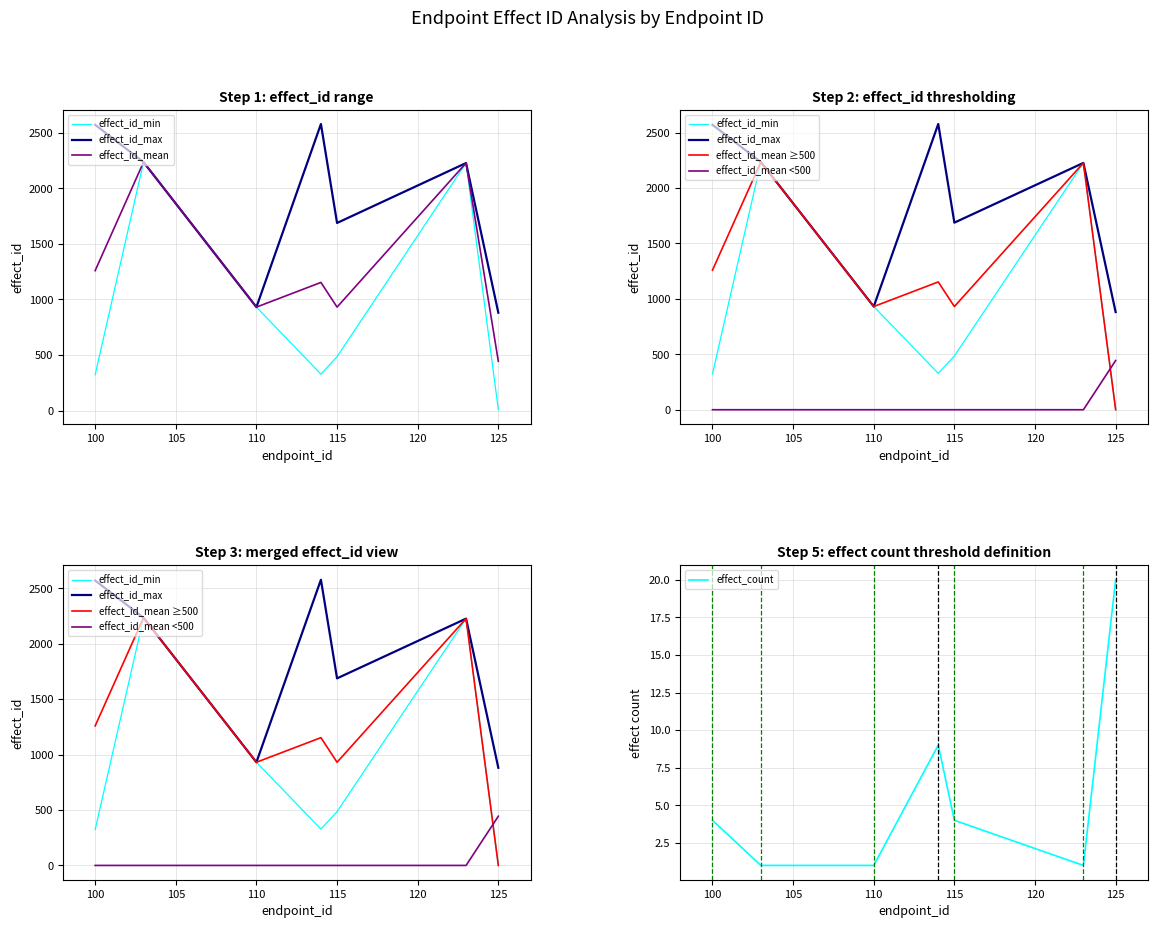

True or false: effect_count has a value of 3 at 100.

False